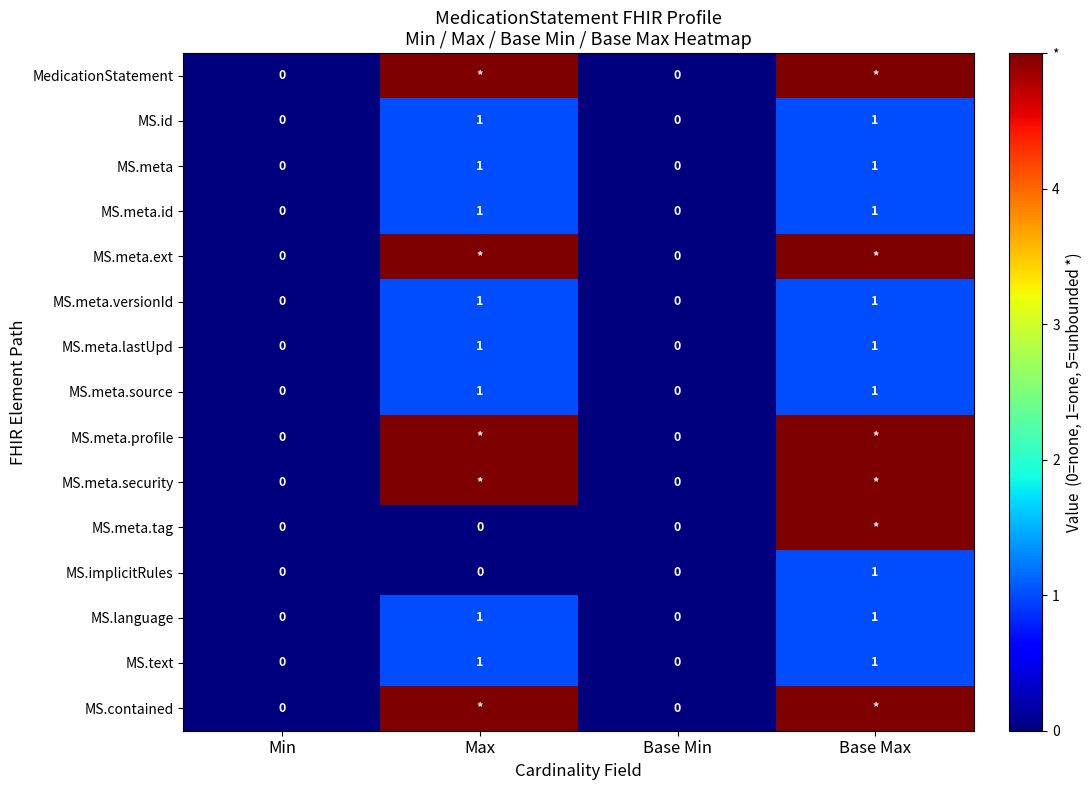

How many MS.meta.lastUpd values are between 0 and 1?

4